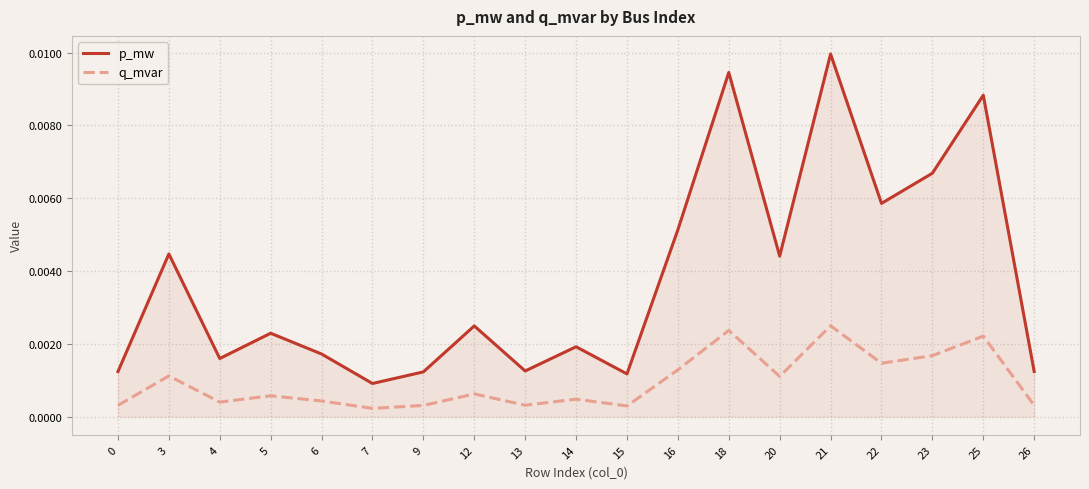

True or false: q_mvar has more than 1 points higher than both neighbors.

True